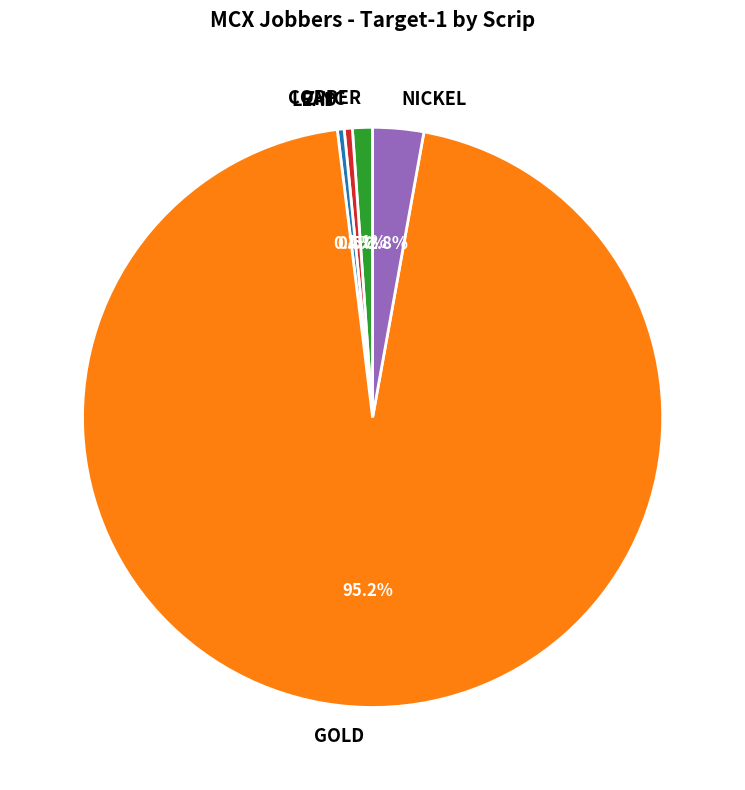

What percentage is the COPPER slice, to the nearest percent?

1%